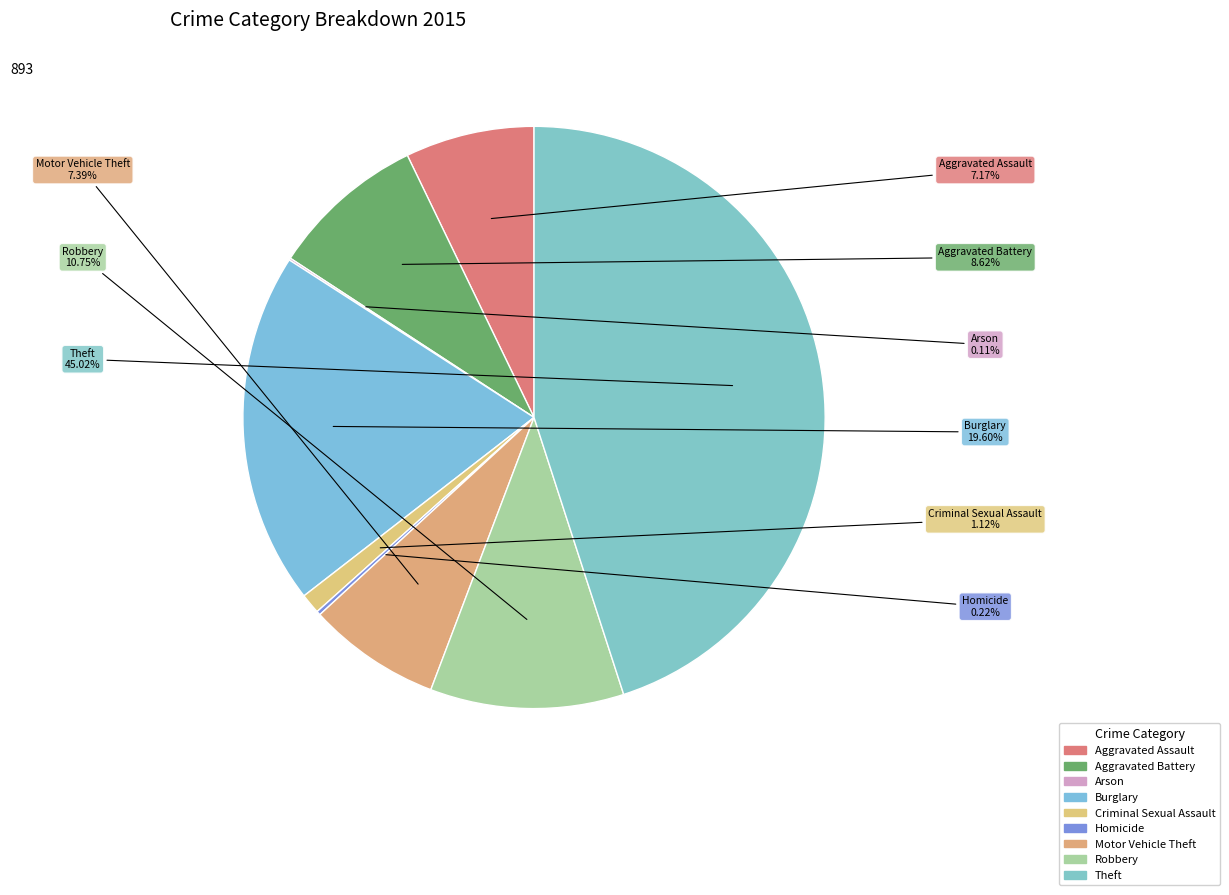

What percentage is the Aggravated Battery slice, to the nearest percent?

9%